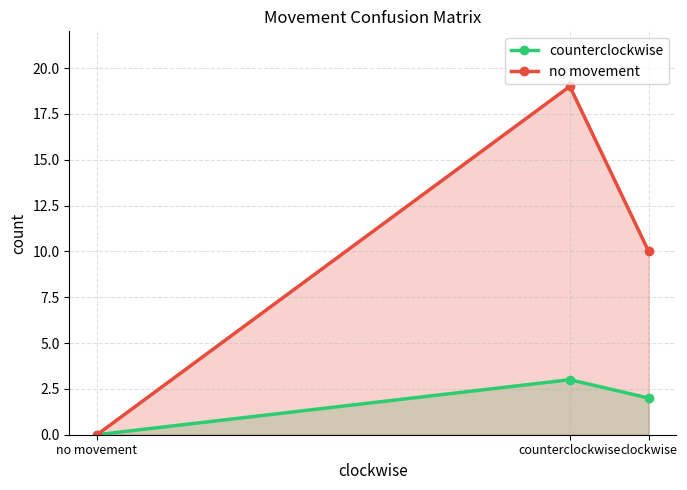

What is the average value of the no movement series?

10